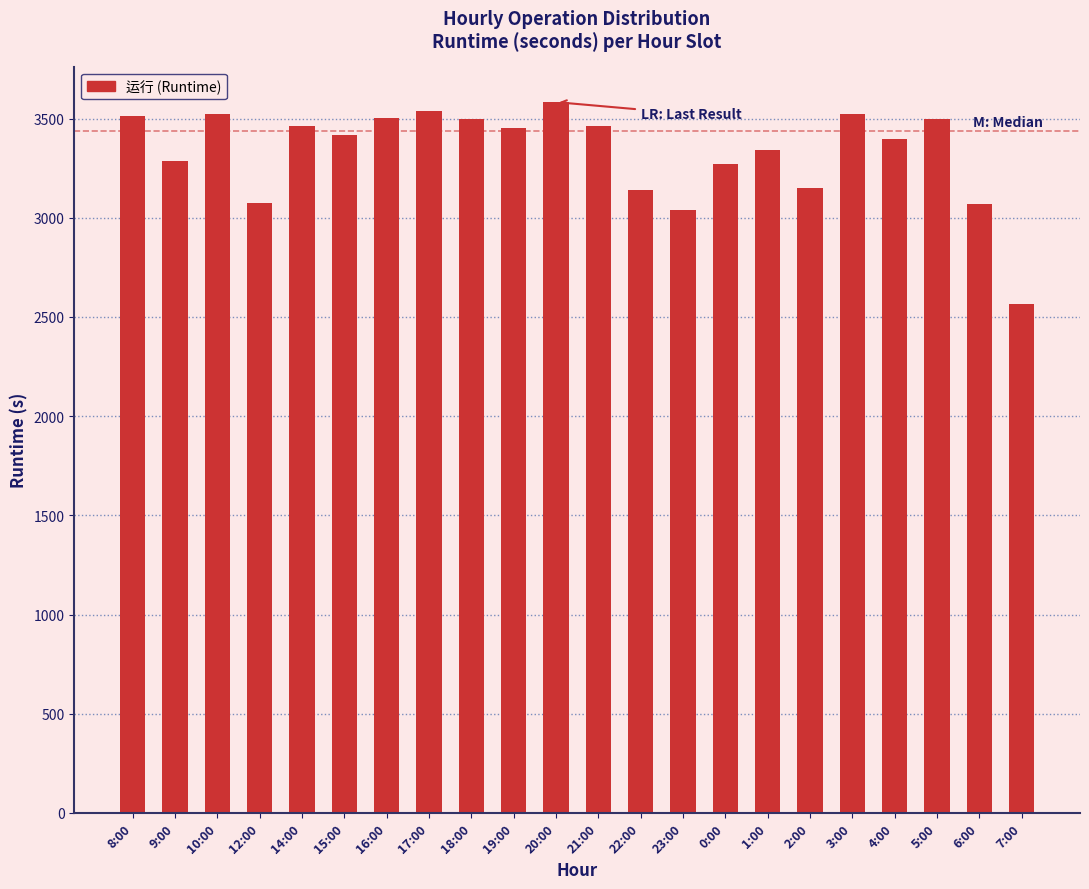

What is the ratio of the value at 15:00 to the value at 5:00?

1.0